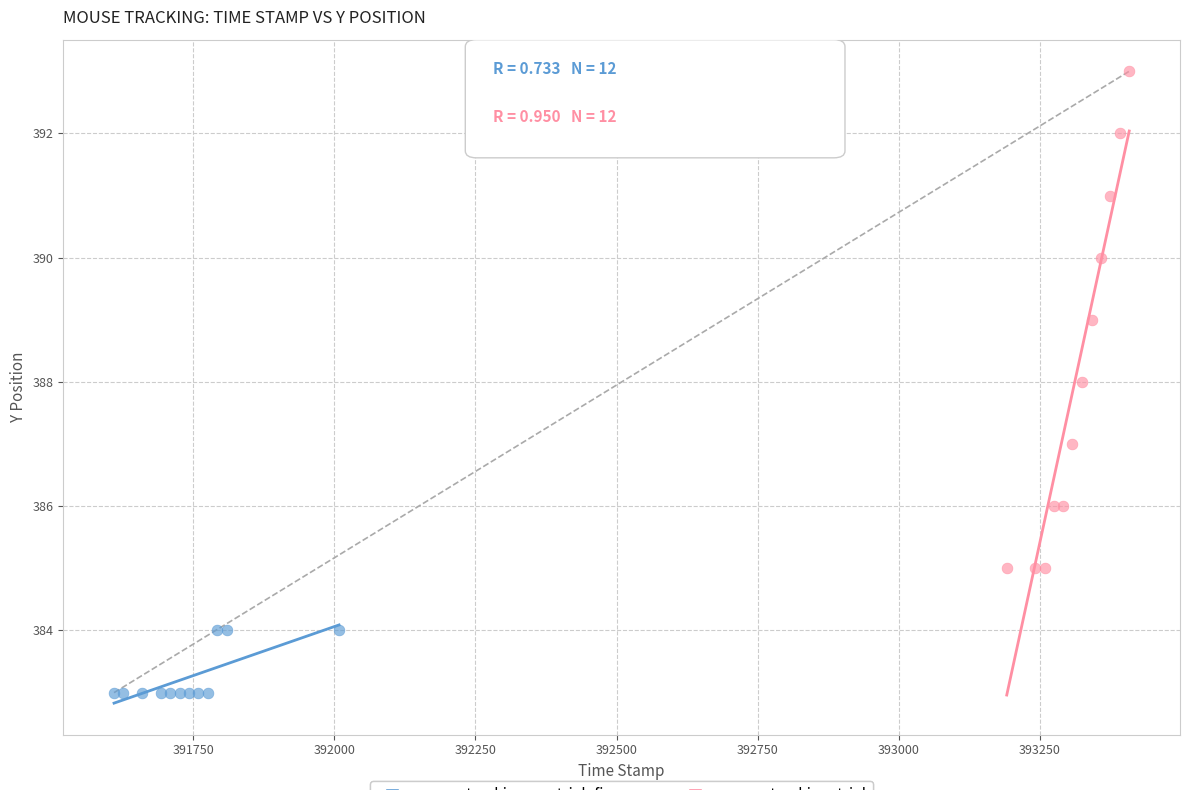

Which series reaches the minimum Y coordinate?

mousetracking_pretrial_fixcross